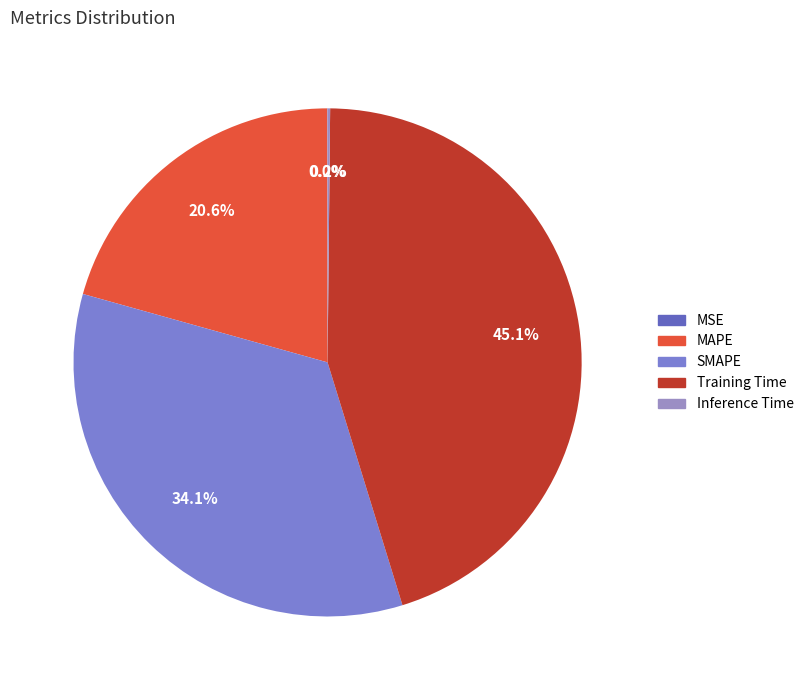

Which category has the smallest portion of the pie?

MSE